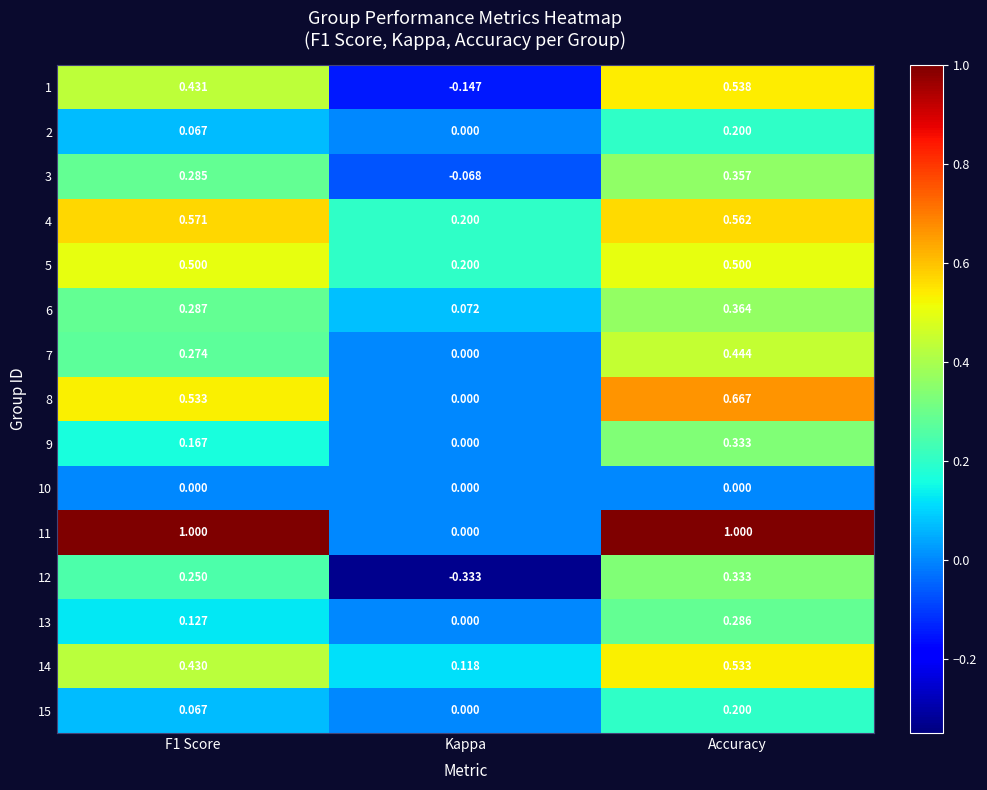

What is the spread (max minus min) of values at F1 Score?

1.0